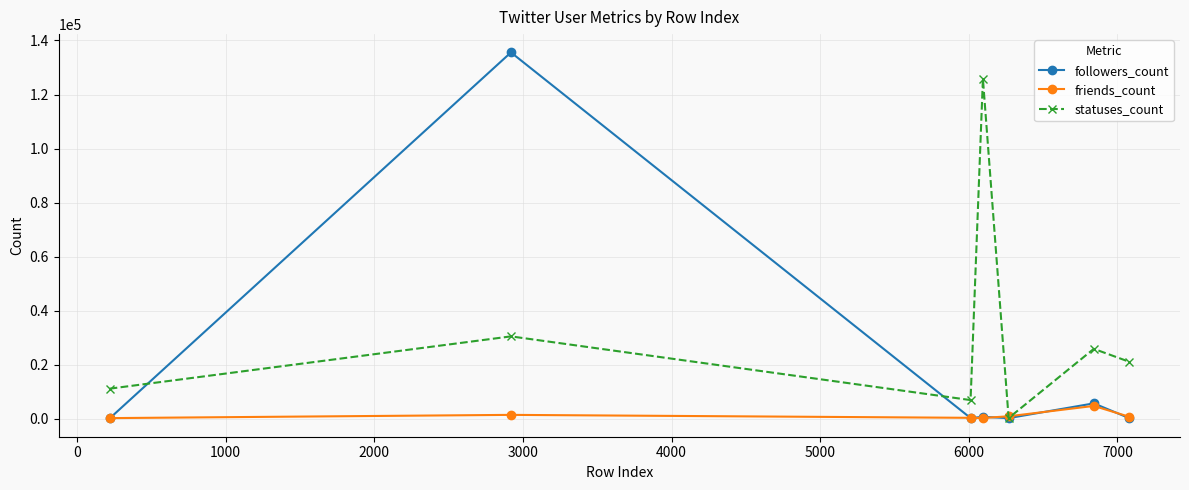

Which series has the widest spread of values?

followers_count